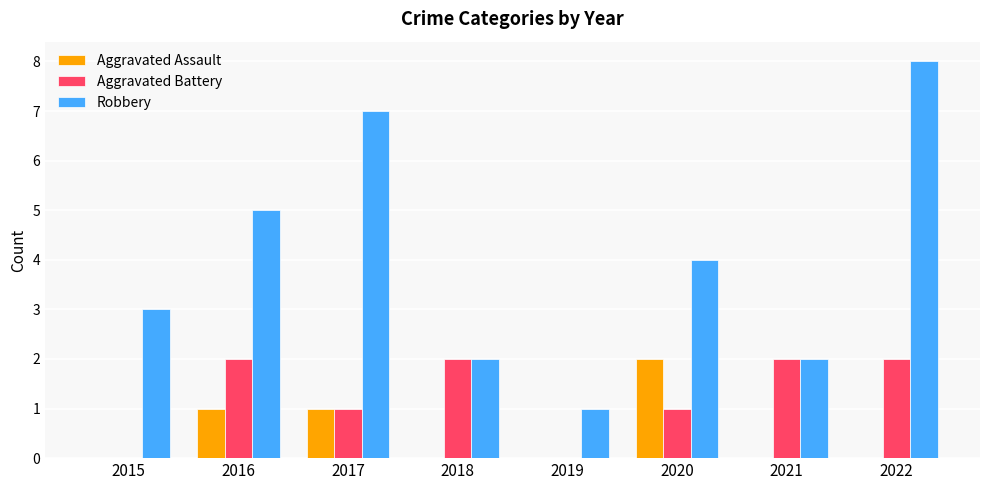

Which series changed the most between 2017 and 2020?

Robbery